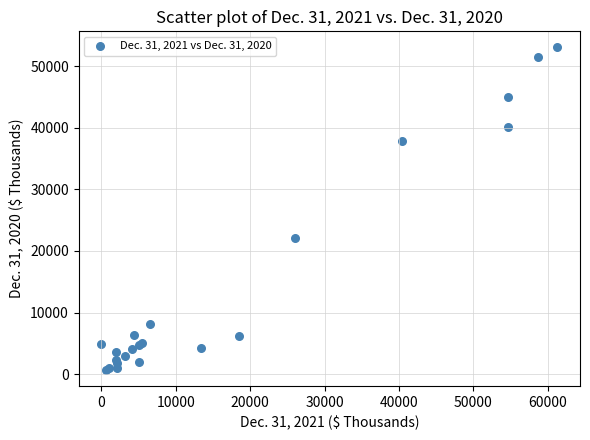

What Y value in the scatter plot is closest to 26852?

22122